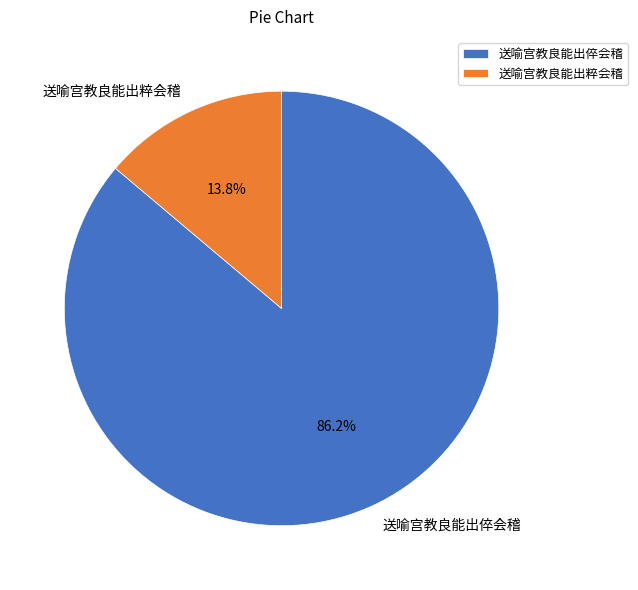

True or false: 送喻宫教良能出粹会稽 accounts for 14% of the total.

True